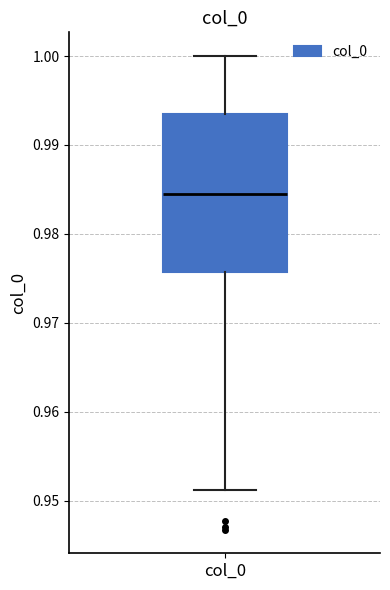

Where does the lower whisker of the box for col_0 end on the y-axis? The values are not printed on the chart, so give them approximately, as read against the axis.

0.951